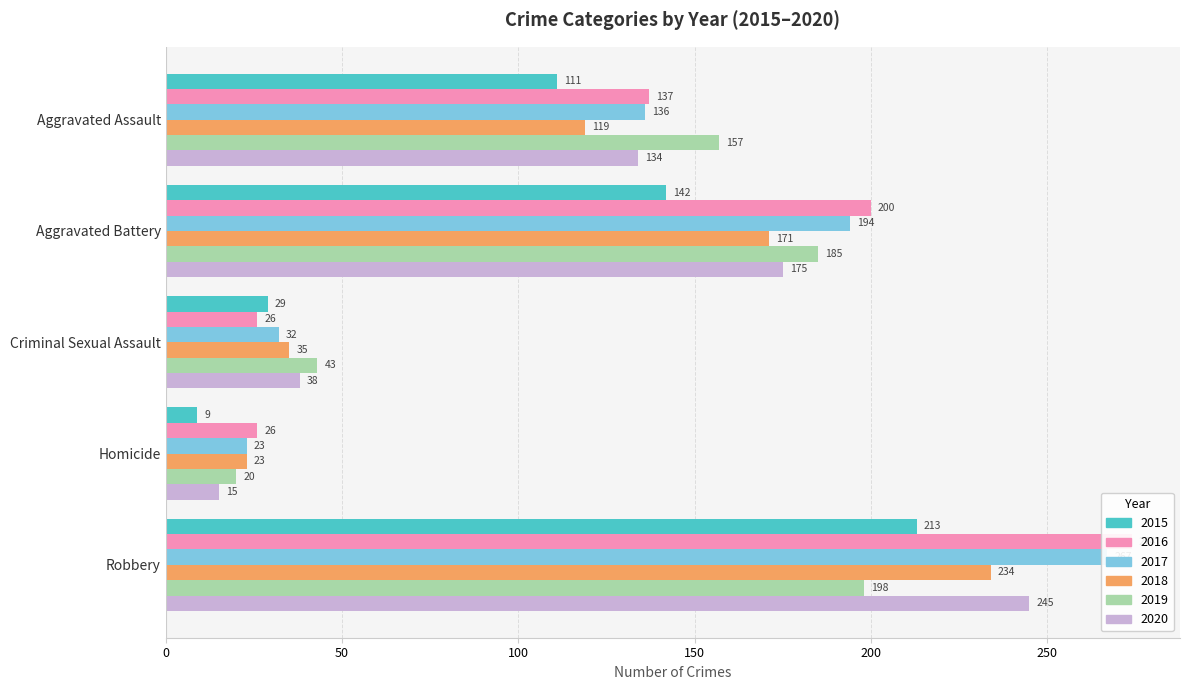

Rank the series by their maximum value, from highest to lowest.

2016, 2017, 2020, 2018, 2015, 2019